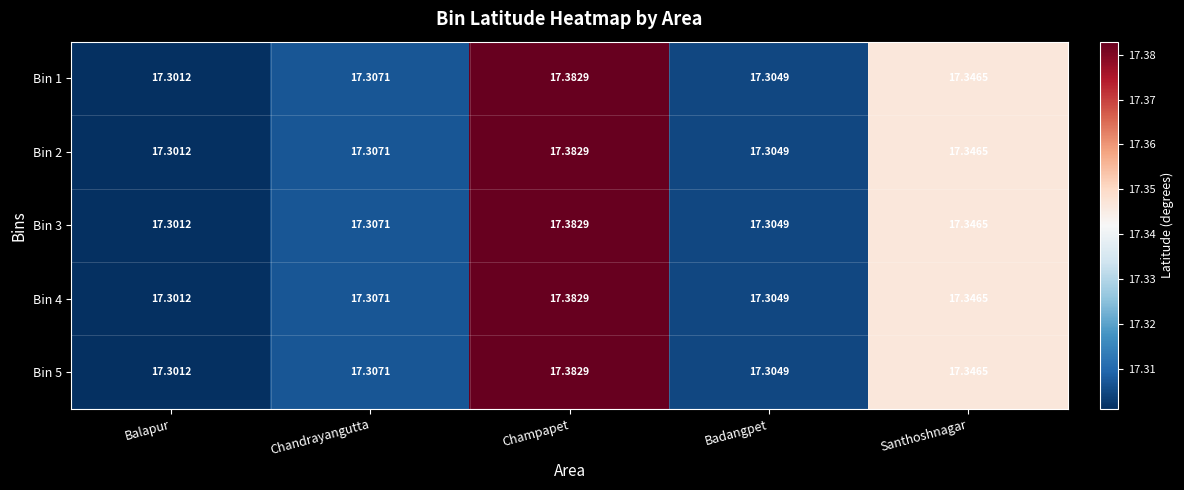

At which category is the sum across all series the highest?

Champapet